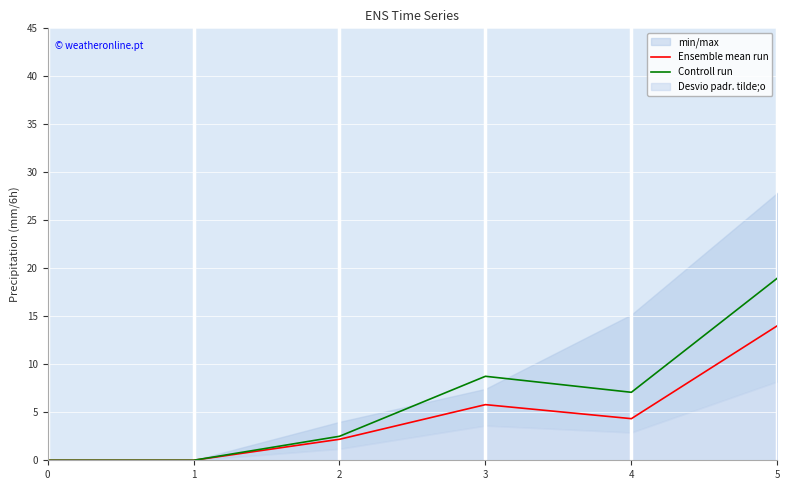

The Controll run series shows 12.9 at 0. True or false?

False